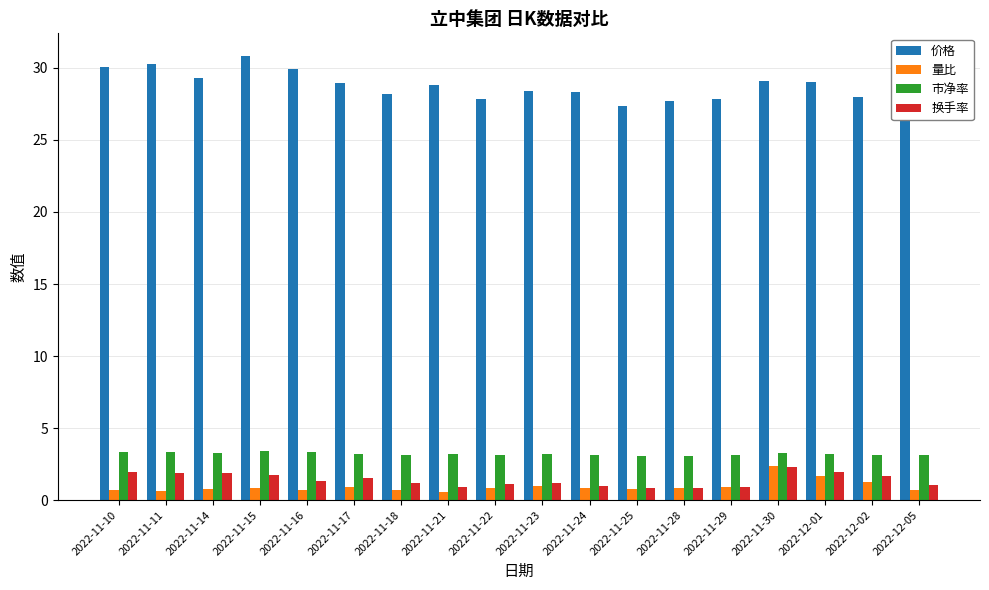

Does the chart contain stacked bars?

No